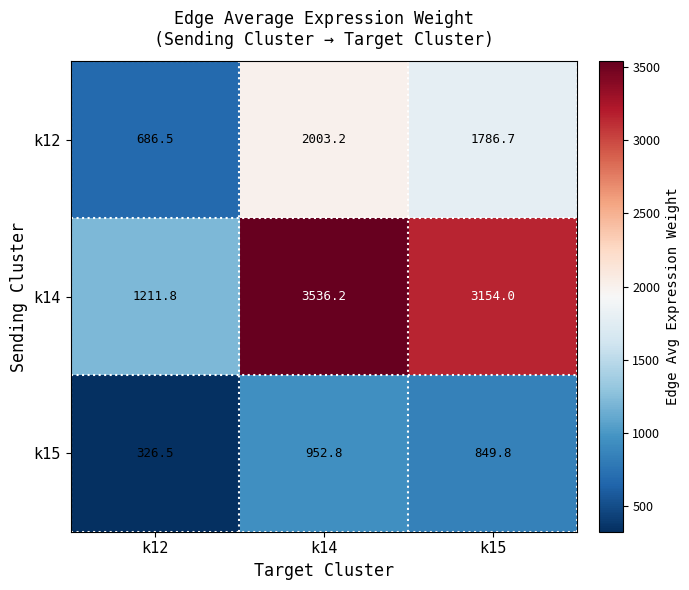

What is the sum of all k14 values?

7902.0